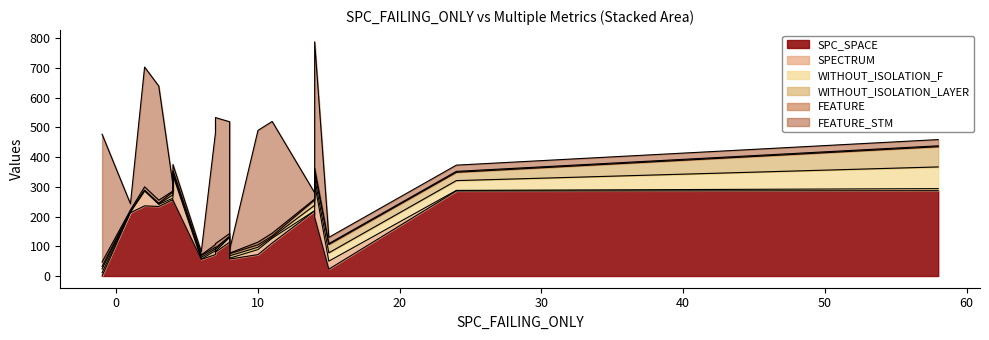

At which label does FEATURE reach its peak?

-1